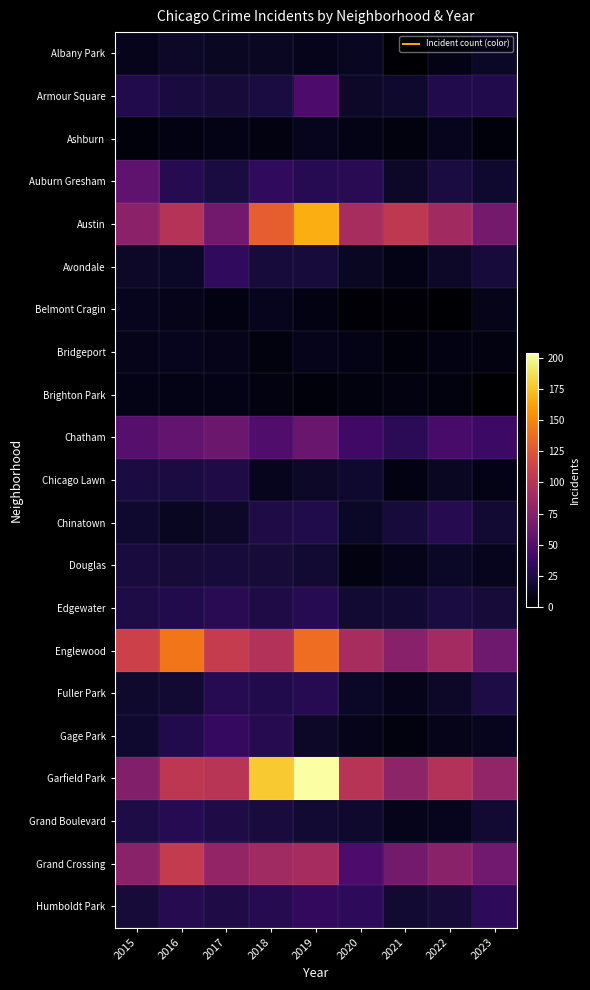

Reading left to right, transcribe all the data shown in this chart.

Albany Park: 2015=10	2016=15	2017=13	2018=13	2019=10	2020=12	2021=1	2022=8	2023=14
Armour Square: 2015=27	2016=22	2017=20	2018=23	2019=47	2020=15	2021=16	2022=27	2023=27
Ashburn: 2015=4	2016=7	2017=8	2018=6	2019=11	2020=8	2021=5	2022=11	2023=4
Auburn Gresham: 2015=56	2016=28	2017=23	2018=33	2019=29	2020=30	2021=15	2022=23	2023=17
Austin: 2015=78	2016=99	2017=65	2018=130	2019=167	2020=92	2021=104	2022=89	2023=66
Avondale: 2015=15	2016=14	2017=33	2018=21	2019=21	2020=13	2021=8	2022=15	2023=21
Belmont Cragin: 2015=11	2016=9	2017=7	2018=11	2019=7	2020=3	2021=3	2022=1	2023=9
Bridgeport: 2015=9	2016=11	2017=9	2018=5	2019=10	2020=8	2021=4	2022=7	2023=6
Brighton Park: 2015=8	2016=8	2017=8	2018=6	2019=4	2020=5	2021=6	2022=5	2023=0
Chatham: 2015=51	2016=57	2017=62	2018=48	2019=60	2020=40	2021=31	2022=44	2023=39
Chicago Lawn: 2015=23	2016=23	2017=25	2018=11	2019=15	2020=17	2021=7	2022=13	2023=8
Chinatown: 2015=17	2016=12	2017=15	2018=25	2019=26	2020=14	2021=21	2022=28	2023=18
Douglas: 2015=22	2016=20	2017=21	2018=20	2019=19	2020=6	2021=10	2022=14	2023=11
Edgewater: 2015=24	2016=27	2017=30	2018=25	2019=29	2020=18	2021=18	2022=23	2023=20
Englewood: 2015=111	2016=142	2017=107	2018=98	2019=138	2020=92	2021=76	2022=90	2023=63
Fuller Park: 2015=16	2016=19	2017=29	2018=27	2019=29	2020=14	2021=10	2022=15	2023=24
Gage Park: 2015=17	2016=27	2017=35	2018=28	2019=15	2020=9	2021=5	2022=9	2023=11
Garfield Park: 2015=73	2016=103	2017=101	2018=178	2019=204	2020=100	2021=79	2022=98	2023=81
Grand Boulevard: 2015=24	2016=29	2017=25	2018=22	2019=19	2020=16	2021=10	2022=11	2023=18
Grand Crossing: 2015=77	2016=106	2017=82	2018=88	2019=91	2020=47	2021=66	2022=77	2023=64
Humboldt Park: 2015=20	2016=28	2017=25	2018=28	2019=34	2020=32	2021=18	2022=20	2023=32